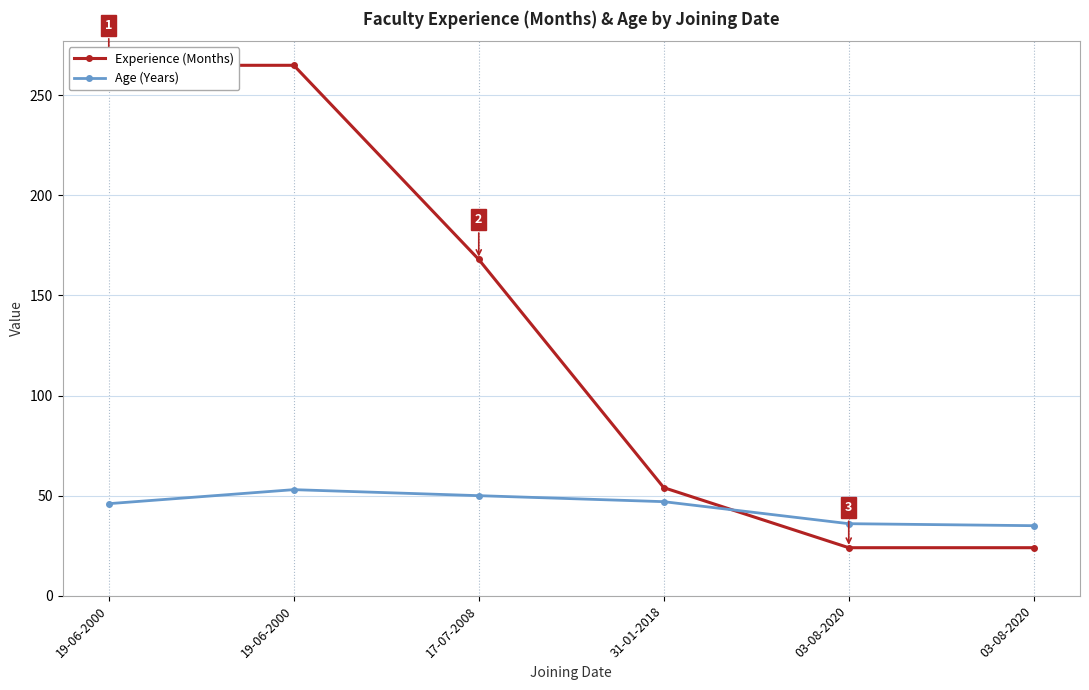

True or false: Age (Years) has a value of 50 at 17-07-2008.

True